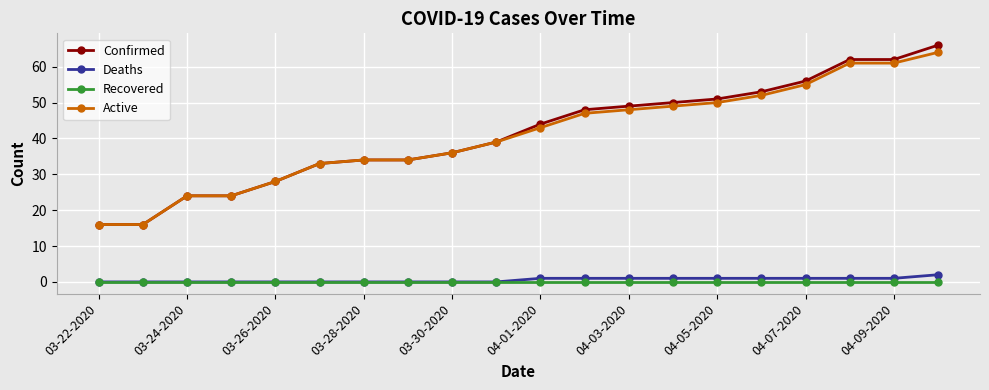

At how many categories does at least one series exceed 31?

15